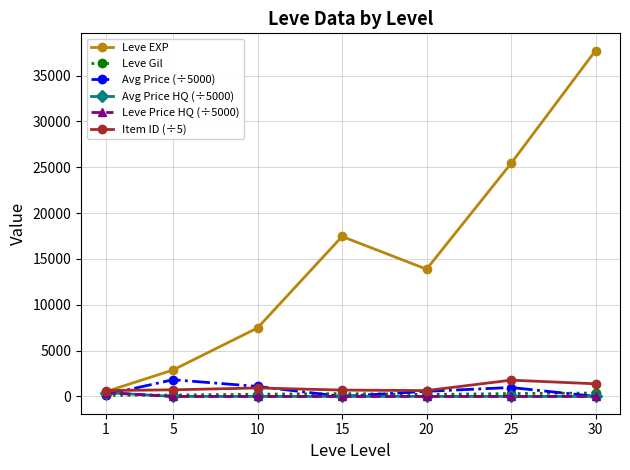

At which category is the sum across all series the highest?

30